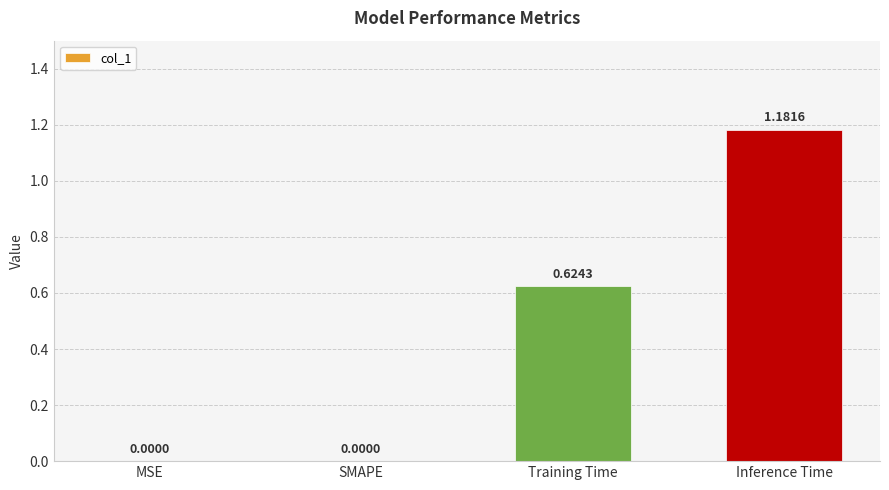

What is the change in value from MSE to Training Time?

+0.6